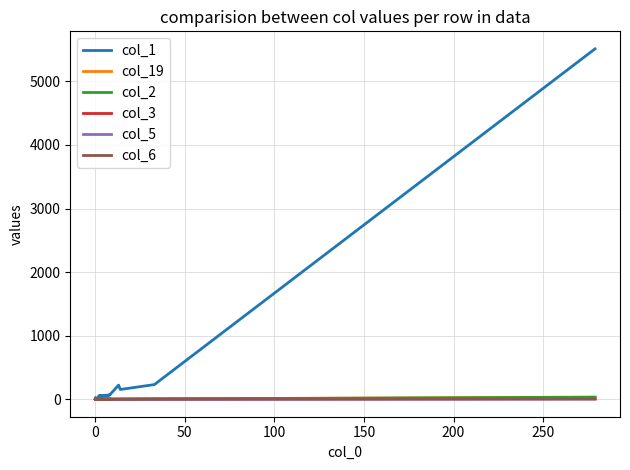

Does the chart display data point markers on the line(s)?

No